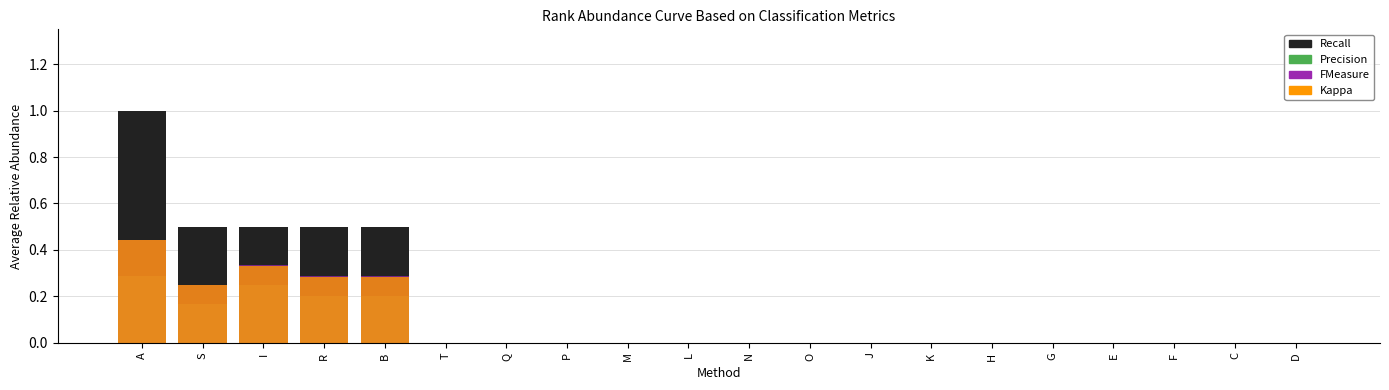

Count the number of values greater than 0.

5